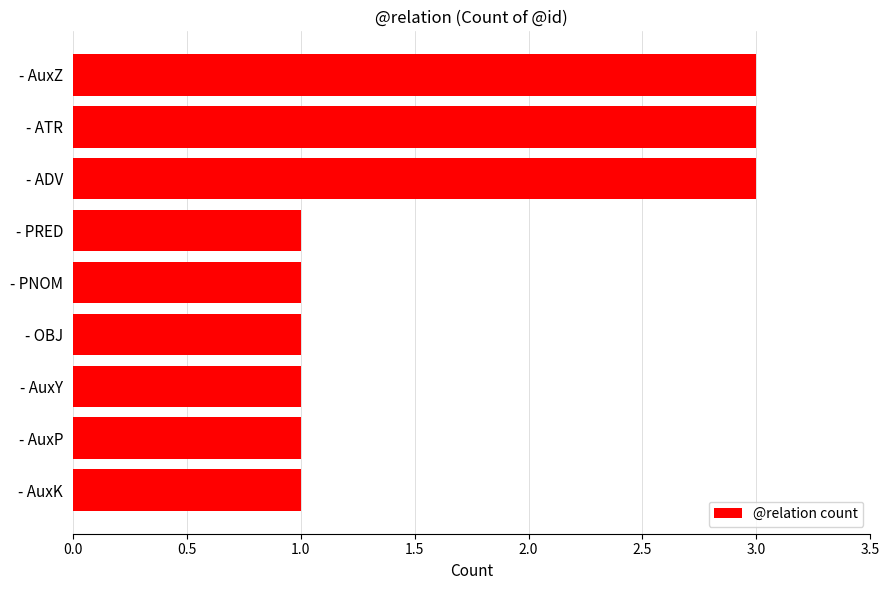

Which has a higher value, - PNOM or - ATR?

- ATR